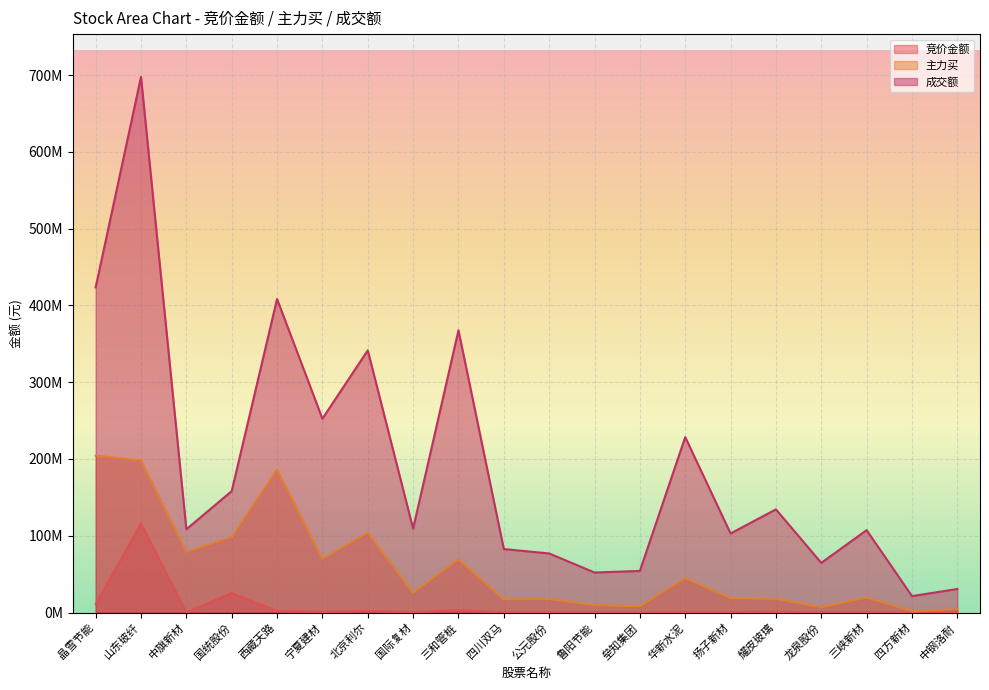

Is the value of 主力买 at 北京利尔 greater than the value of 竞价金额 at 耀皮玻璃?

Yes